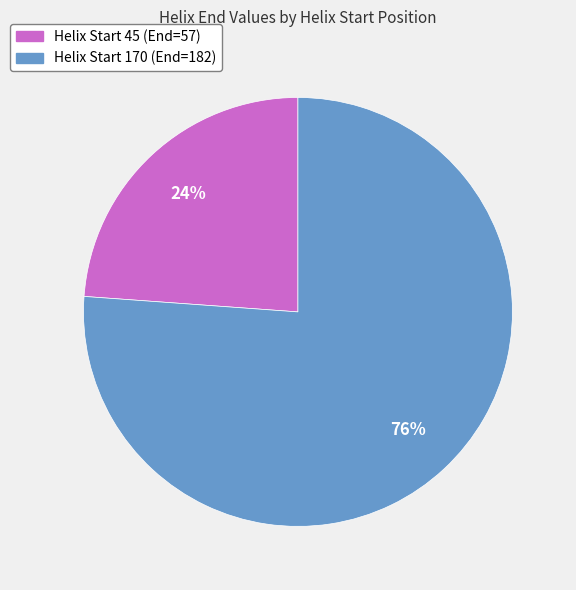

To the nearest percent, what is the average slice percentage?

50%